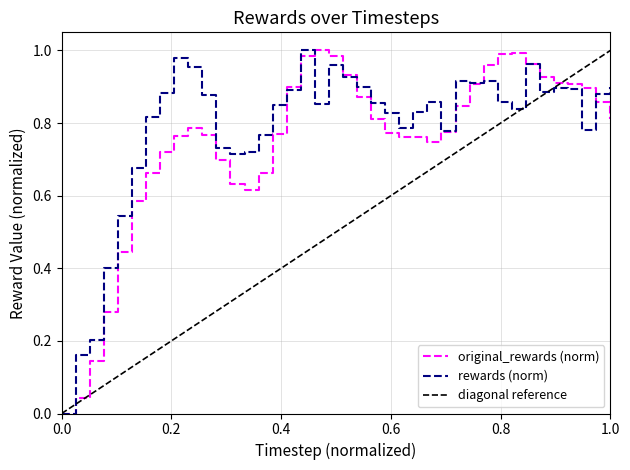

How many intersections are there between rewards and original_rewards?

6